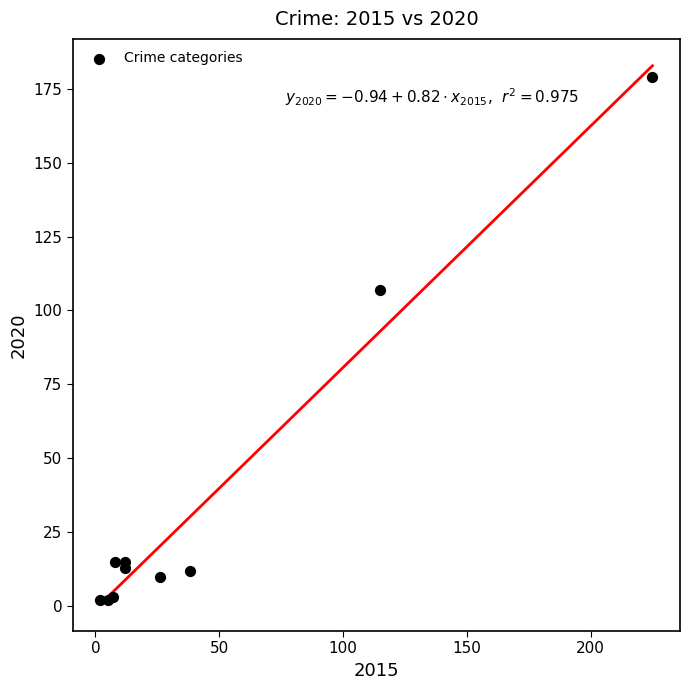

What Y value in the scatter plot is closest to 90?

107